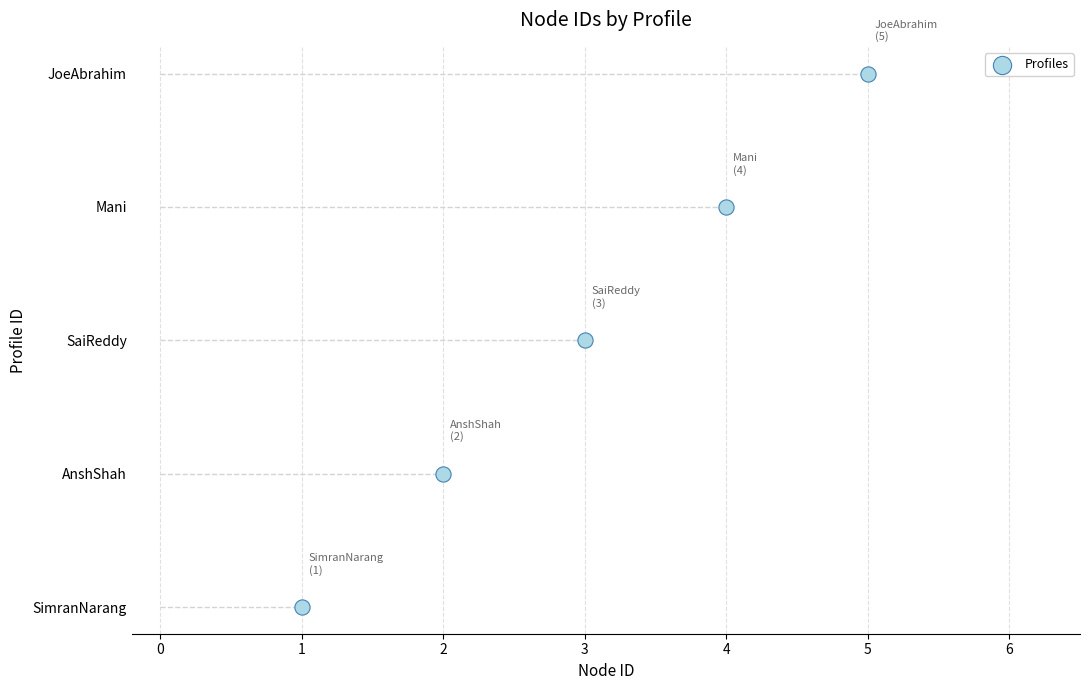

What is the ratio of the value at 3 to the value at 2?

2.0